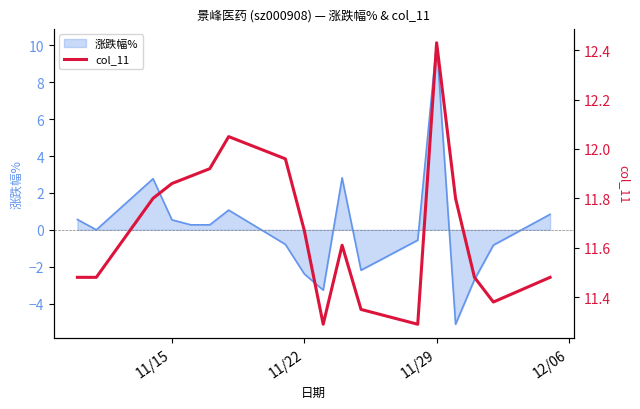

Count the number of categories in the chart.

18